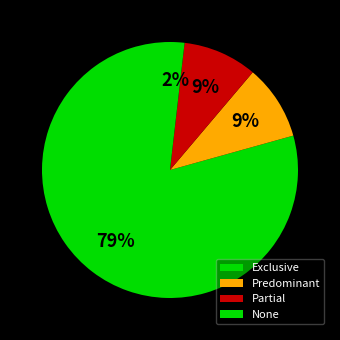

Which slice represents more than half of the pie?

Exclusive